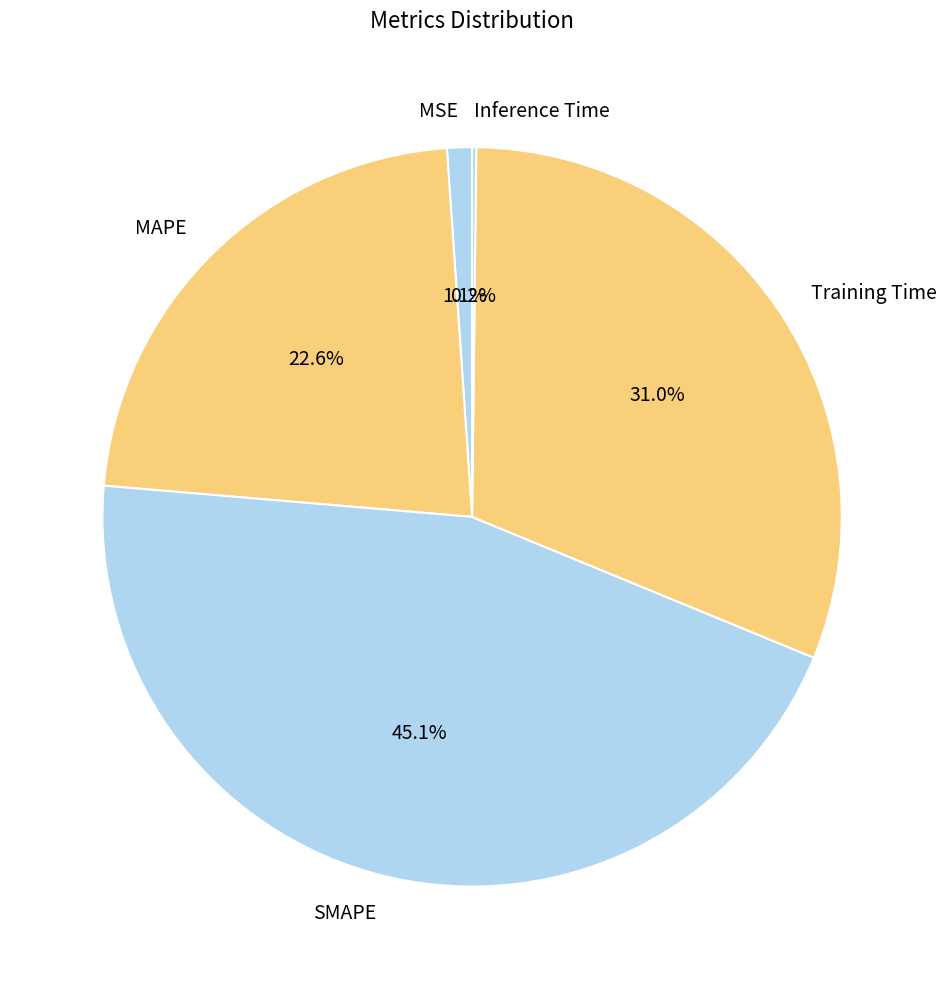

What percentage do MAPE and Training Time together represent?

53.6%